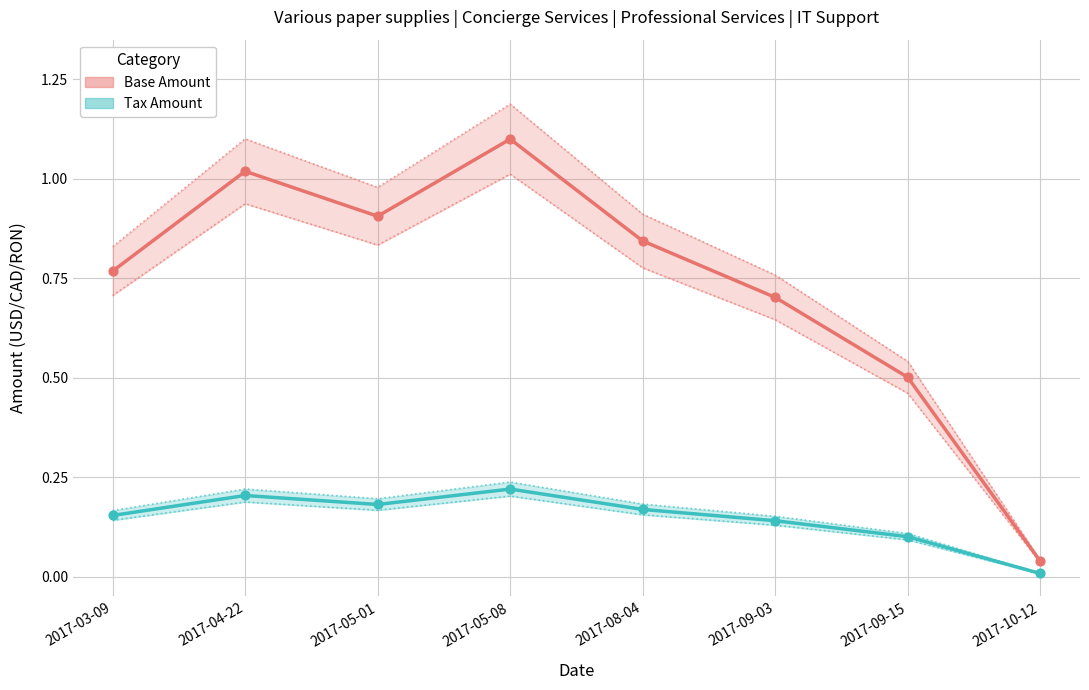

Which series contains the lowest Y value?

Tax Amount